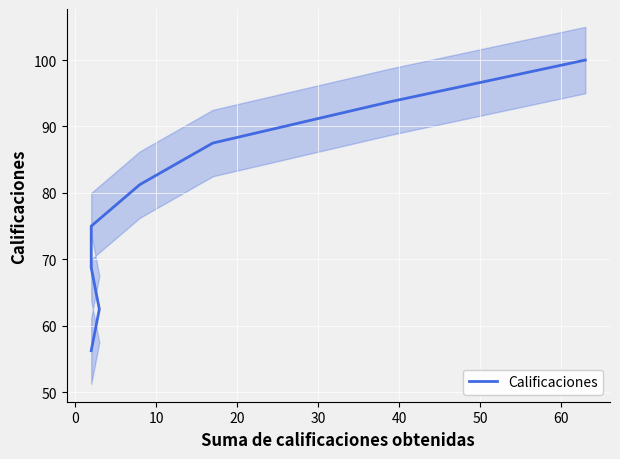

Which has a higher value, 60 or 40?

60